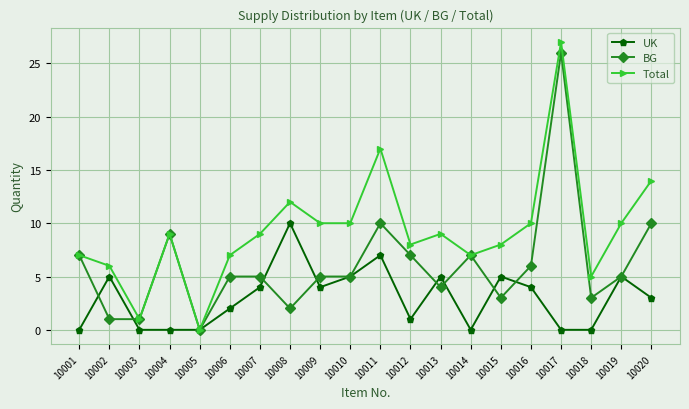

How many lines are shown in the chart?

3